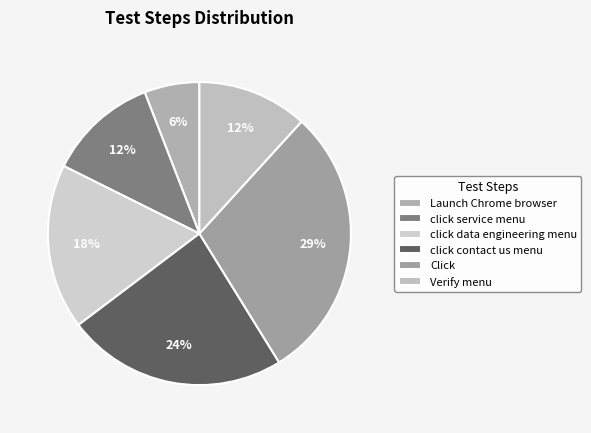

Which slice is the smallest?

Launch Chrome browser